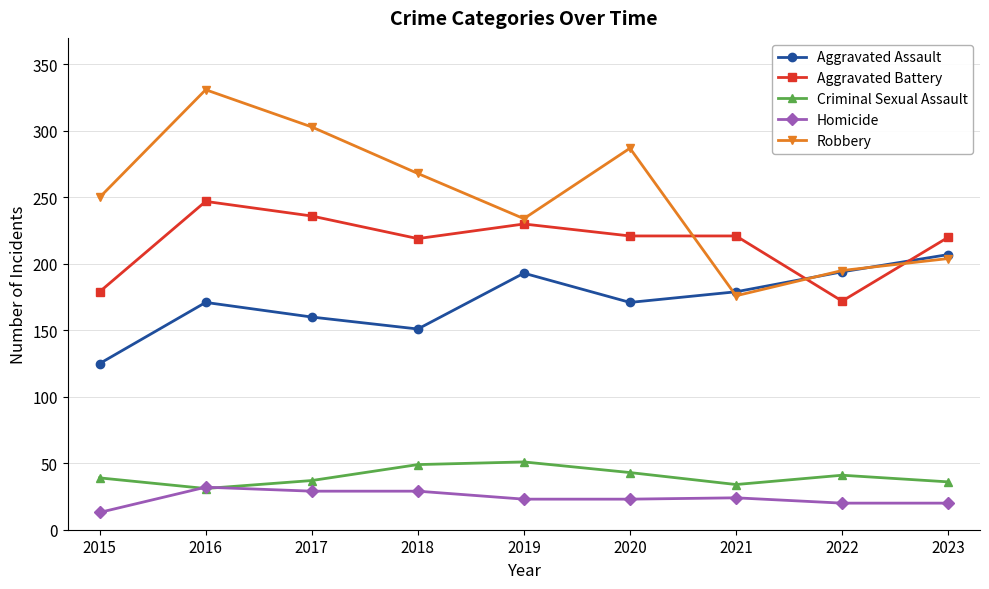

What is the difference between the maximum and minimum values in the Homicide series?

19